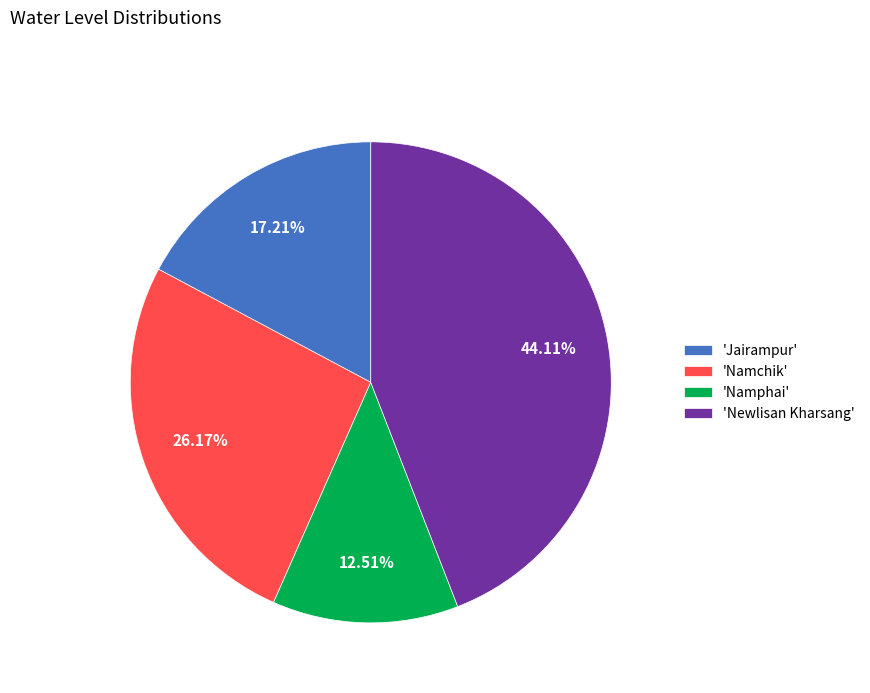

Is there a majority slice in this chart?

No